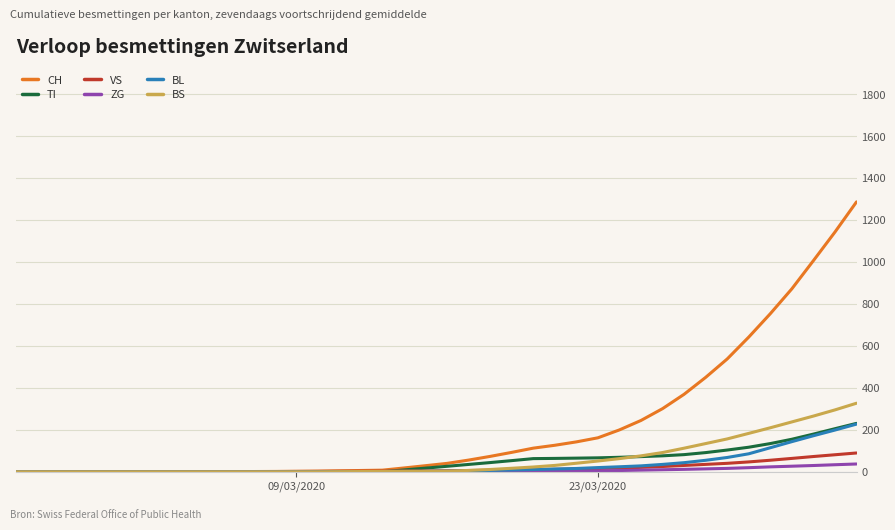

What is the difference between the second highest and minimum values in the BS series?

294.9